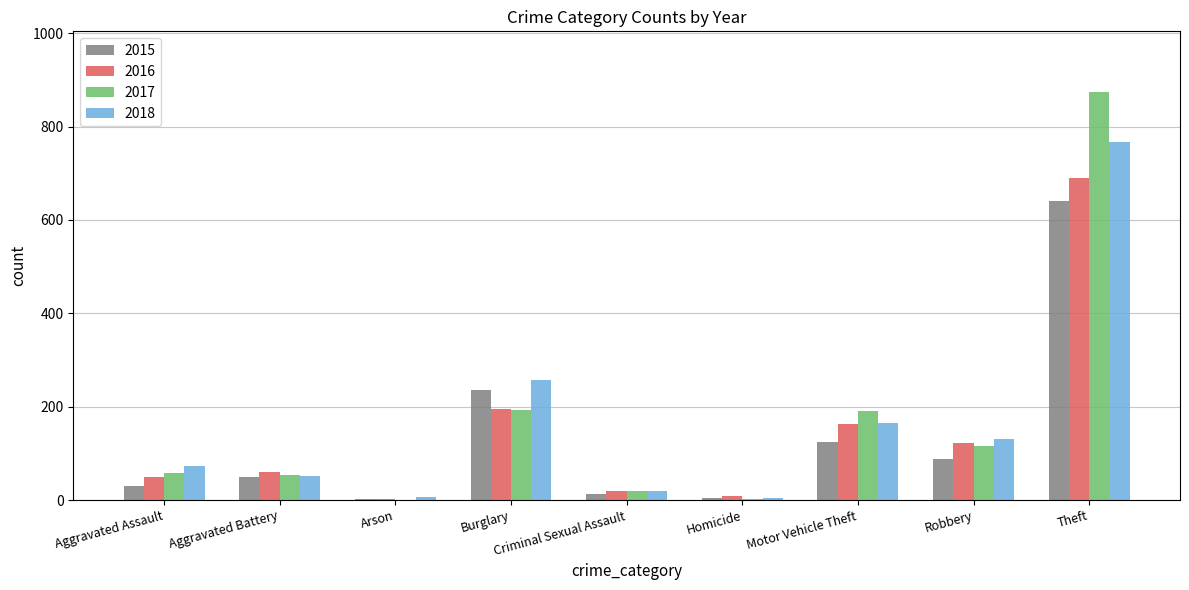

What is the total value across all series at Robbery?

455